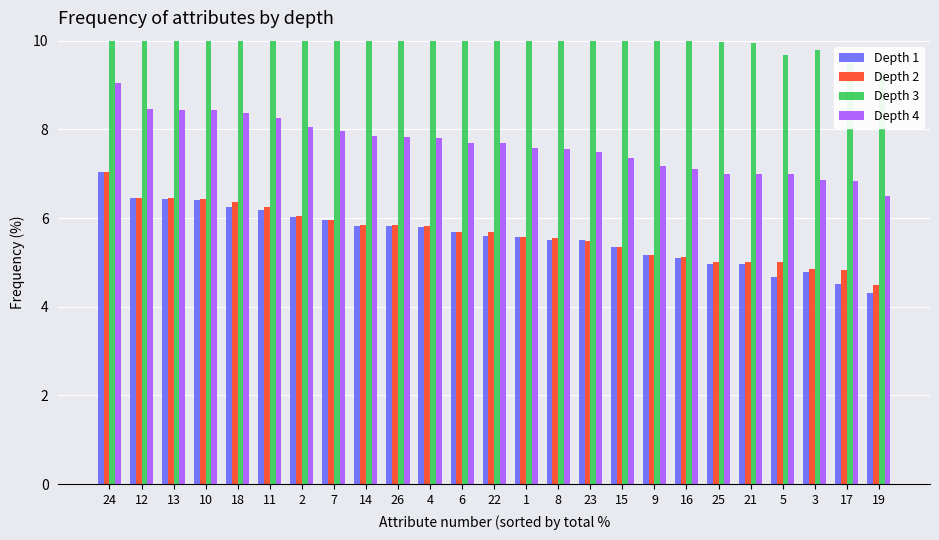

Reading left to right, transcribe all the data shown in this chart.

Depth 1: 7.0	6.5	6.4	6.4	6.2	6.2	6.0	5.9	5.8	5.8	5.8	5.7	5.6	5.6	5.5	5.5	5.3	5.2	5.1	5.0	5.0	4.7	4.8	4.5	4.3
Depth 2: 7.0	6.5	6.4	6.4	6.4	6.2	6.0	6.0	5.8	5.8	5.8	5.7	5.7	5.6	5.6	5.5	5.3	5.2	5.1	5.0	5.0	5.0	4.8	4.8	4.5
Depth 3: 12.0	11.5	11.4	11.4	11.2	11.2	11.0	10.9	10.8	10.8	10.8	10.7	10.6	10.6	10.5	10.5	10.3	10.2	10.1	10.0	10.0	9.7	9.8	9.5	9.3
Depth 4: 9.0	8.5	8.4	8.4	8.4	8.2	8.0	8.0	7.8	7.8	7.8	7.7	7.7	7.6	7.6	7.5	7.3	7.2	7.1	7.0	7.0	7.0	6.8	6.8	6.5